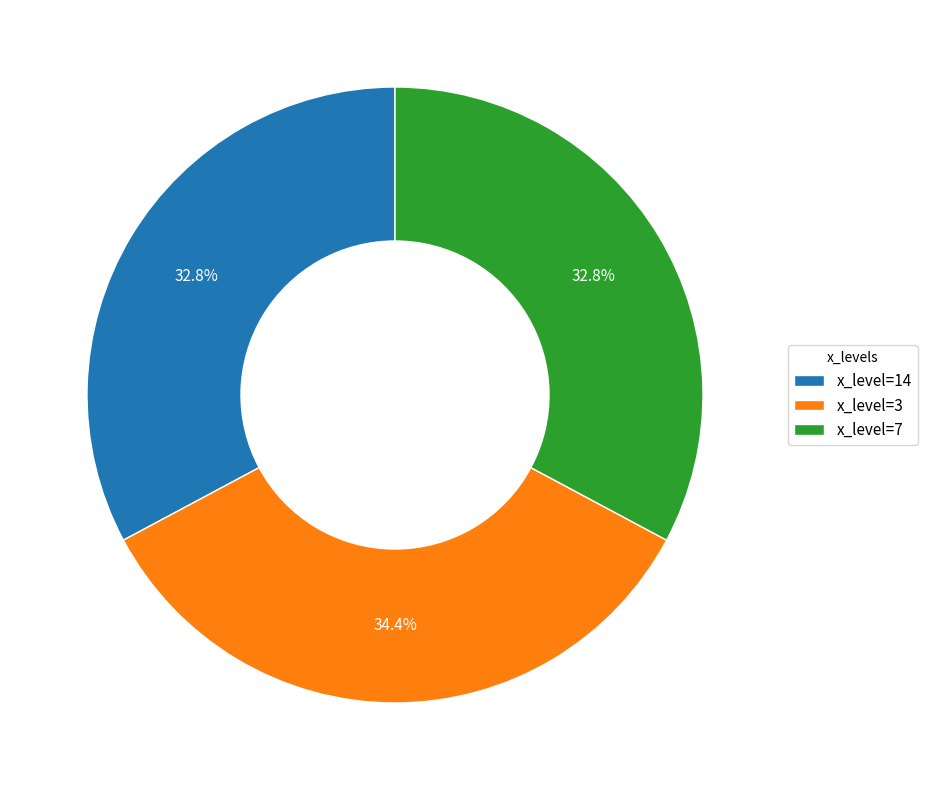

What is the ratio of the value at x_level=3 to the value at x_level=7?

1.0